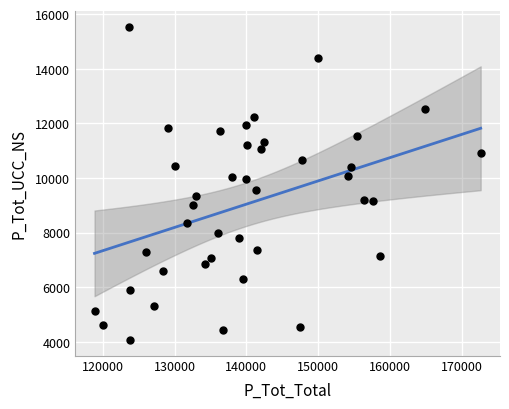

What is the range of X values (max minus min)?

53791